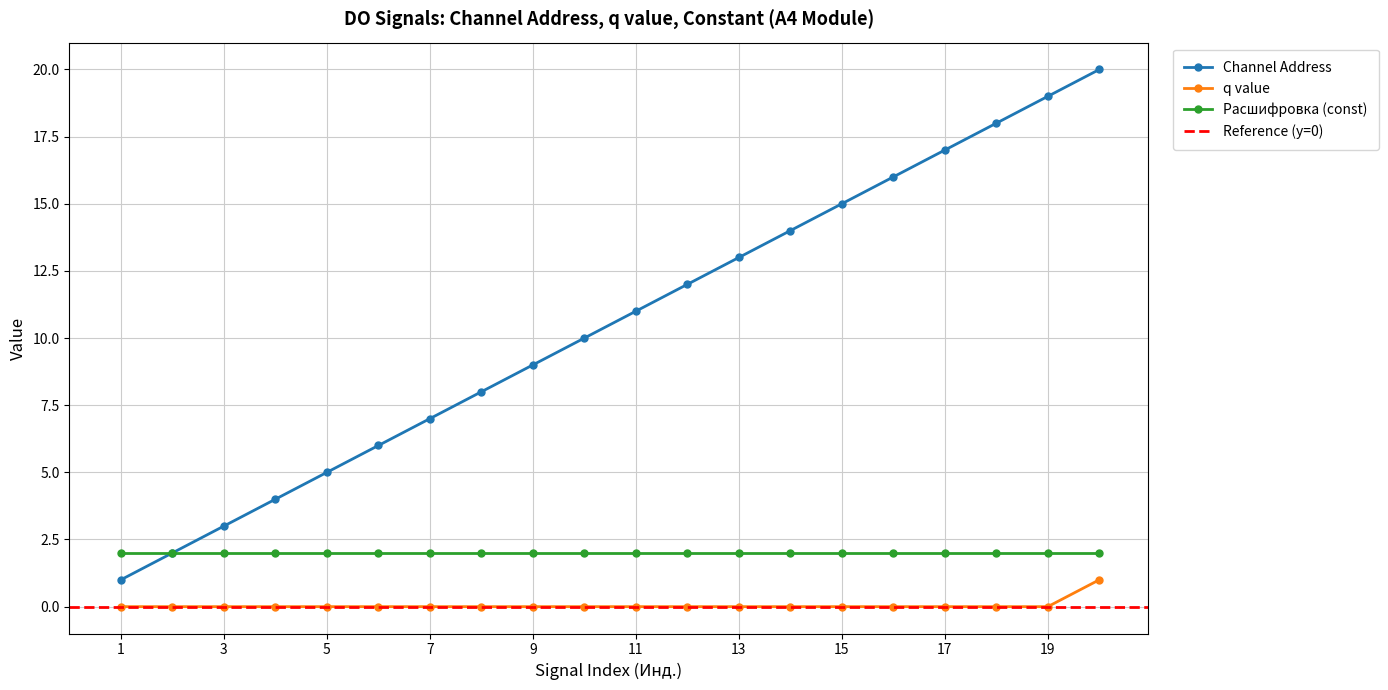

Where is Channel Address nearest to the value 10?

10